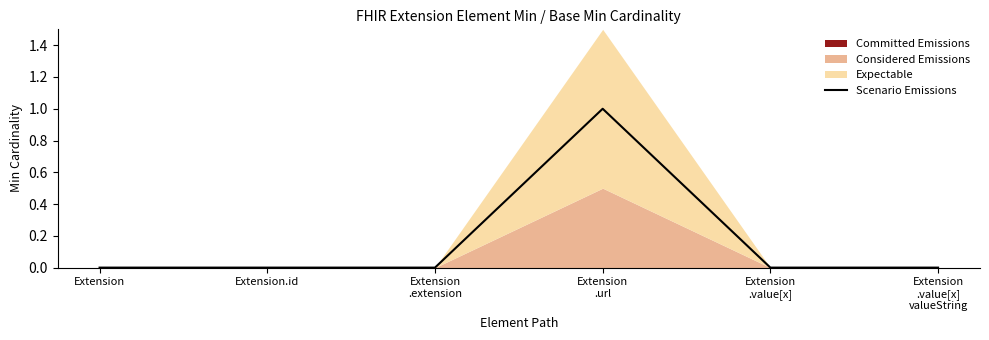

Which has a higher value, Extension
.value[x]
valueString or Extension
.url?

Extension
.url